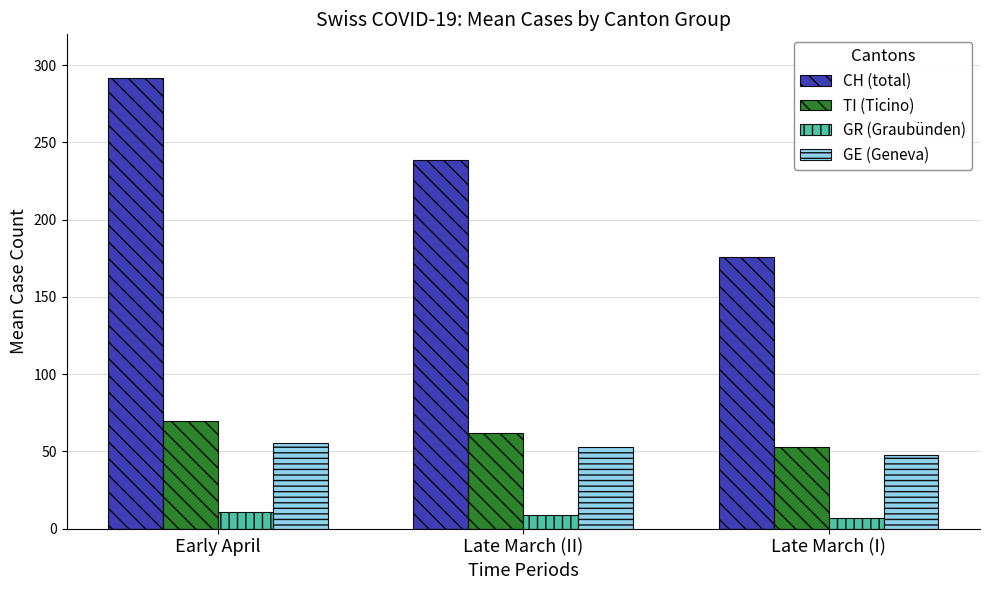

What value does the CH (total) series have at Late March (I)?

175.5